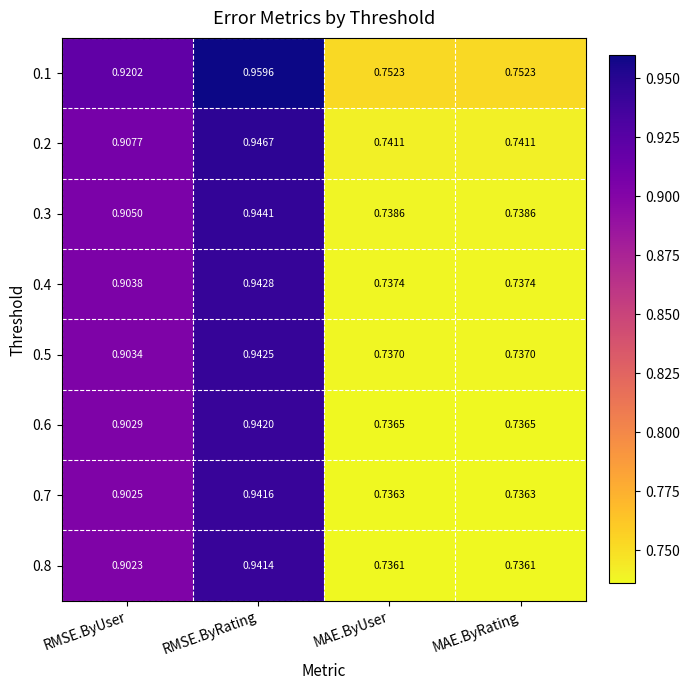

At which label does 0.6 reach its peak?

RMSE.ByRating